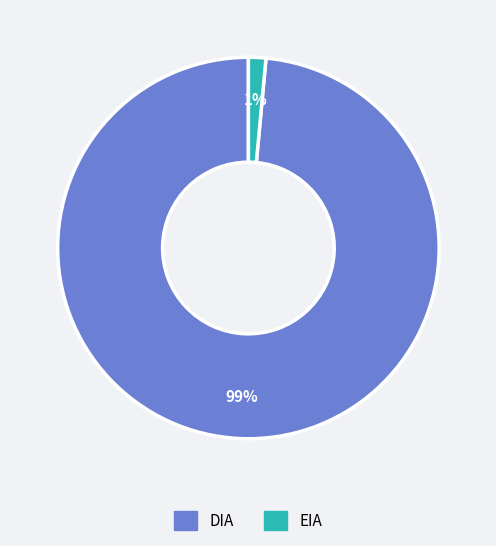

The DIA slice represents 84% of the pie. True or false?

False